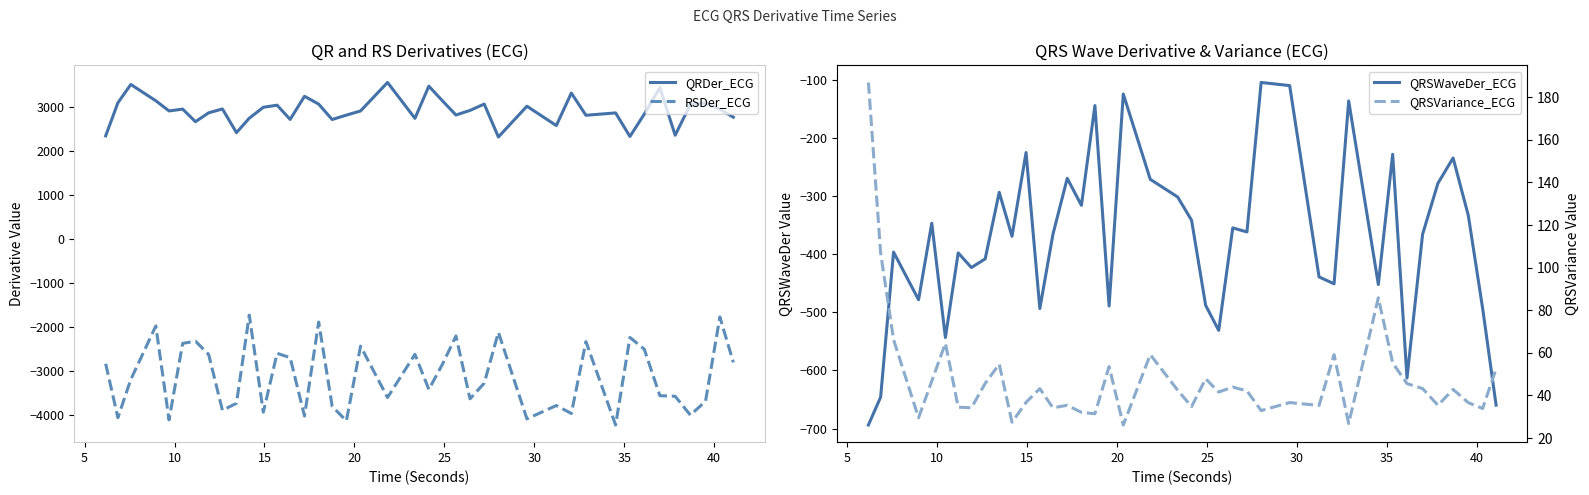

What is the lowest value of the QRDer_ECG series?

2312.4